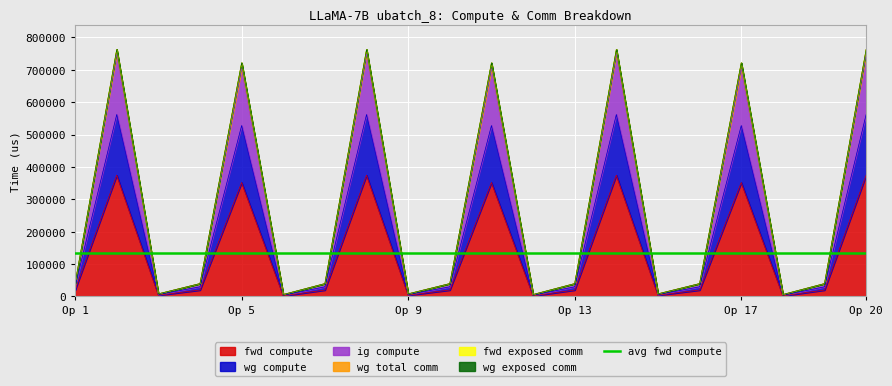

What is the highest value of the fwd compute series?

374652.9